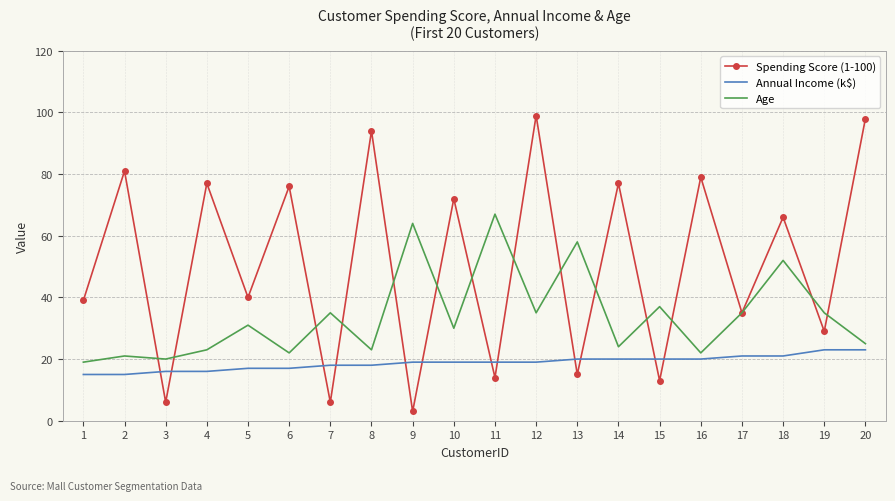

What is the maximum value shown in the chart?

99